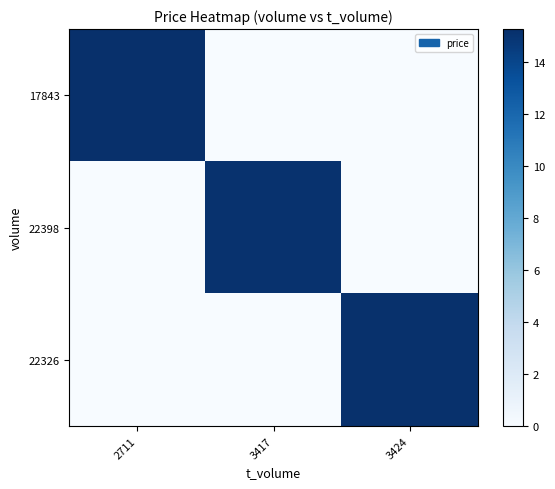

Reading left to right, extract all data points from this chart.

17843: 2711=15.3	3417=0.0	3424=0.0
22398: 2711=0.0	3417=15.1	3424=0.0
22326: 2711=0.0	3417=0.0	3424=15.2